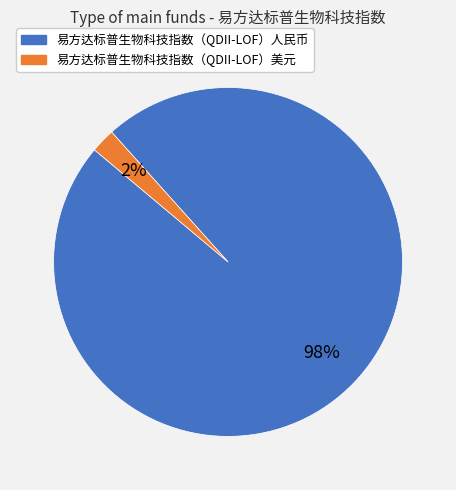

True or false: 易方达标普生物科技指数（QDII-LOF）人民币 accounts for 98% of the total.

True